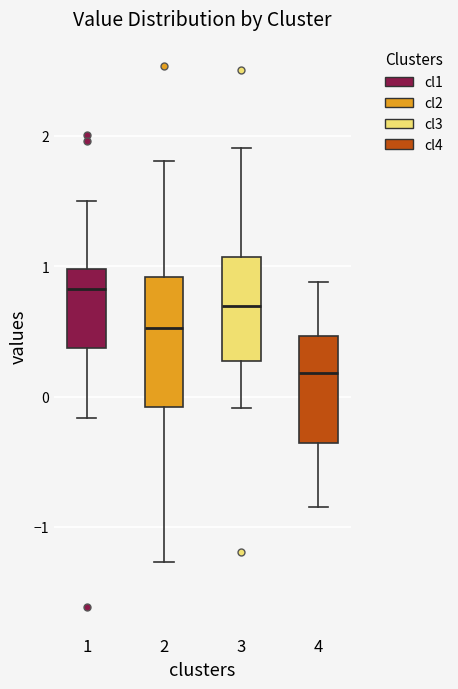

Which box is the tallest, from its lower edge to its upper edge?

2